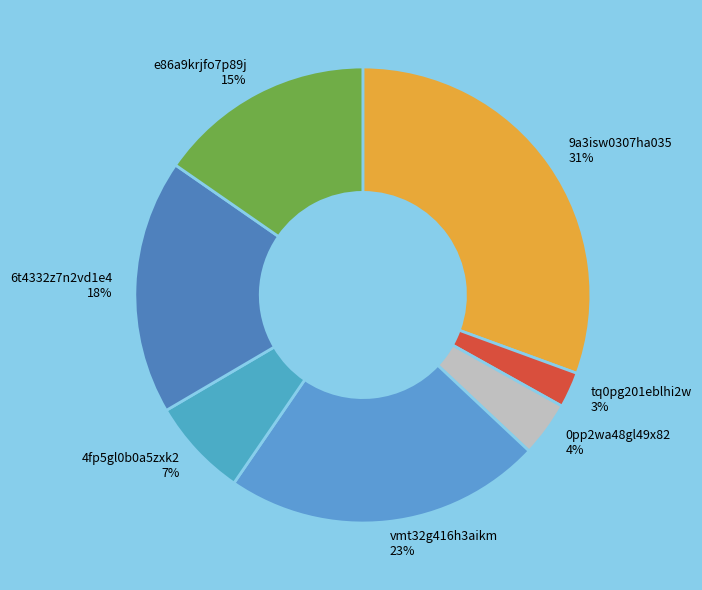

To the nearest percent, what percentage of the pie is 9a3isw0307ha035?

31%